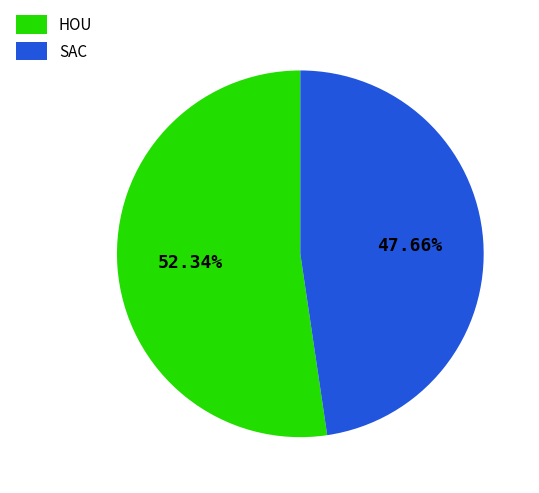

What is the majority slice?

HOU